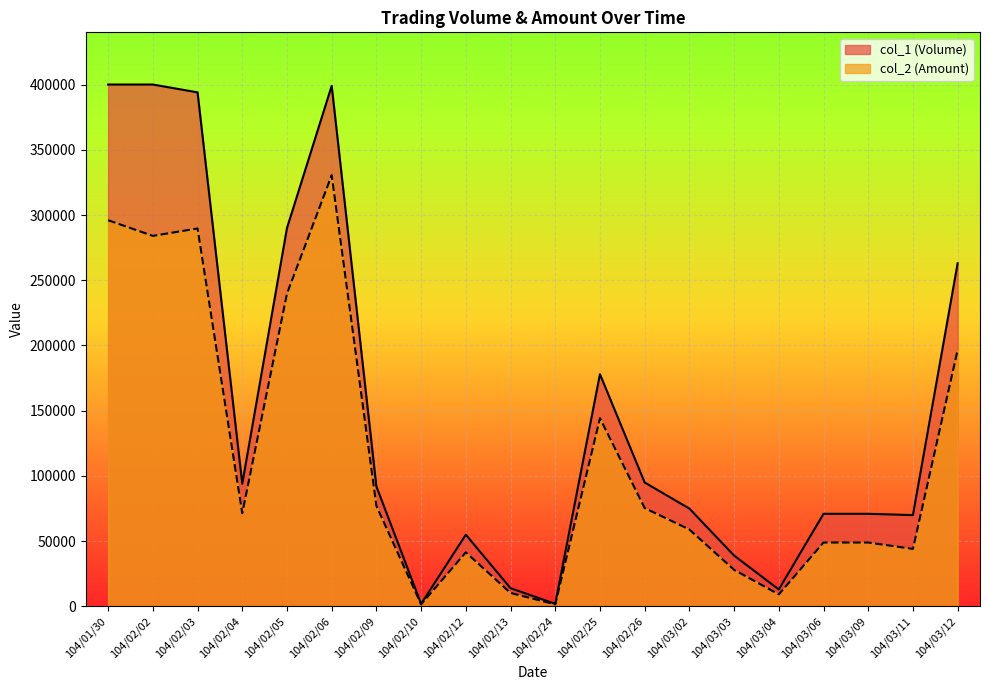

What is the difference between the col_1 (Volume) values at 104/03/11 and 104/03/04?

57000